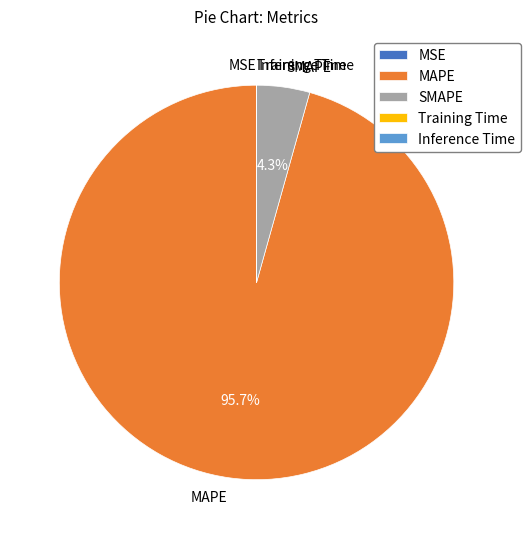

How much of the chart is everything except MAPE?

4.3%